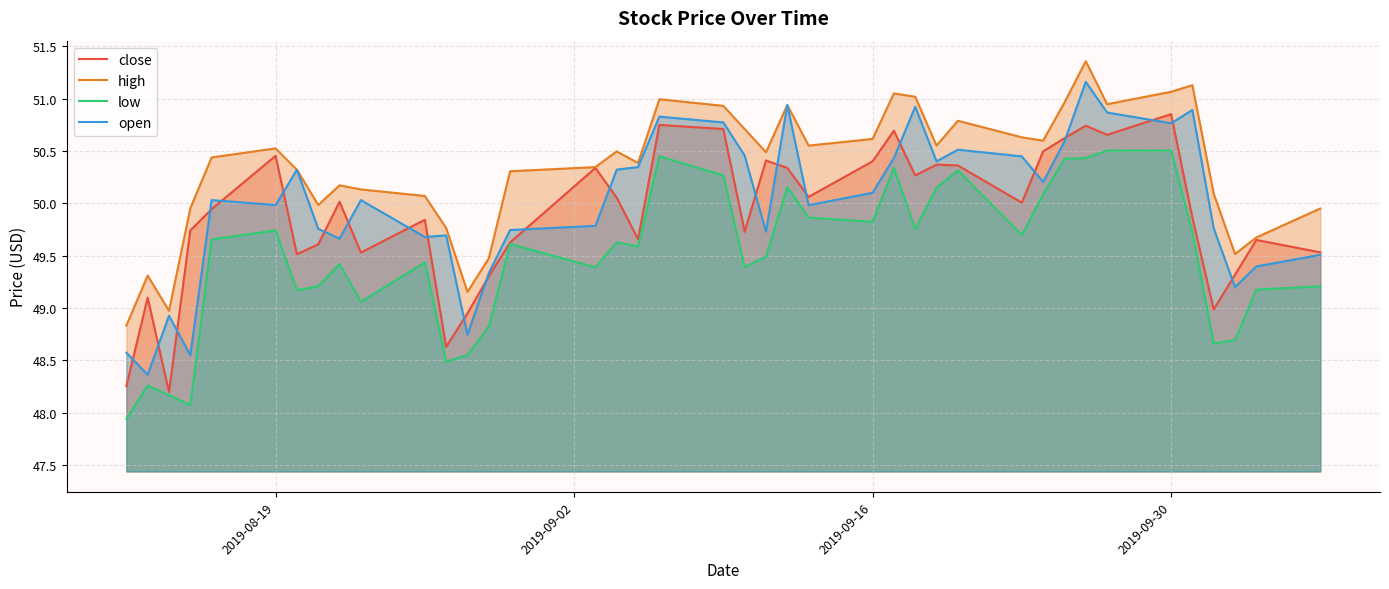

Rank the series by their maximum value, from lowest to highest.

low, close, open, high